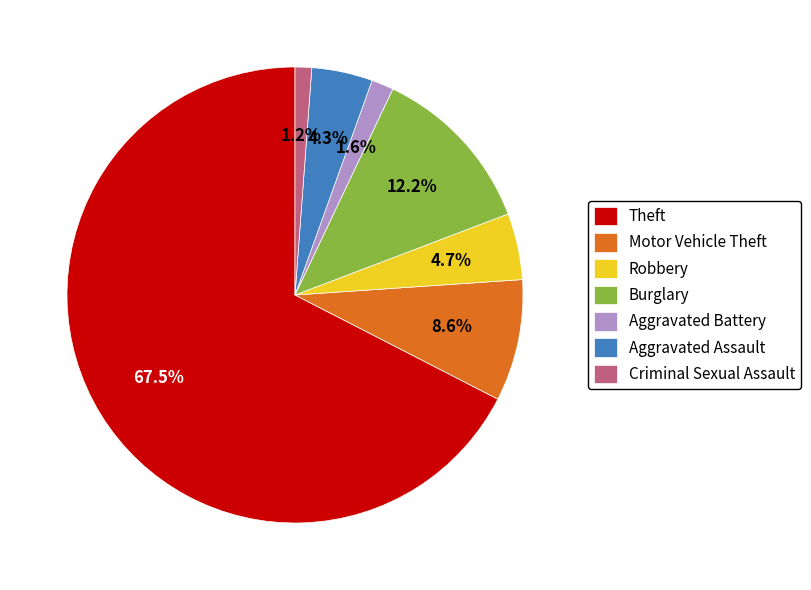

How many slices are in this pie chart?

7